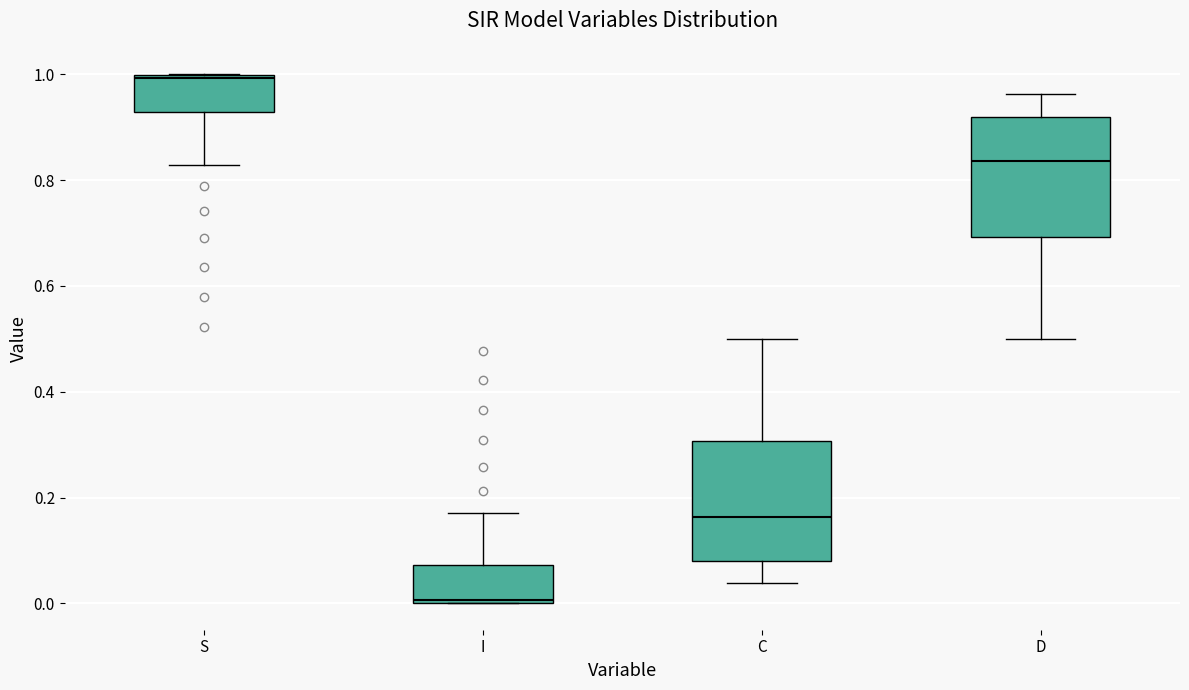

Reading left to right, transcribe this box plot: for each box, give where its median line is, the range the box spans, and where its two whiskers end, as read against the y-axis. The values are not printed on the chart, so give them approximately, as read against the axis.

S: median 1.00, box 0.92 to 1.00, whiskers 0.82 to 1.00
I: median 0.00, box 0.00 to 0.08, whiskers 0.00 to 0.18
C: median 0.16, box 0.08 to 0.30, whiskers 0.04 to 0.50
D: median 0.84, box 0.70 to 0.92, whiskers 0.50 to 0.96